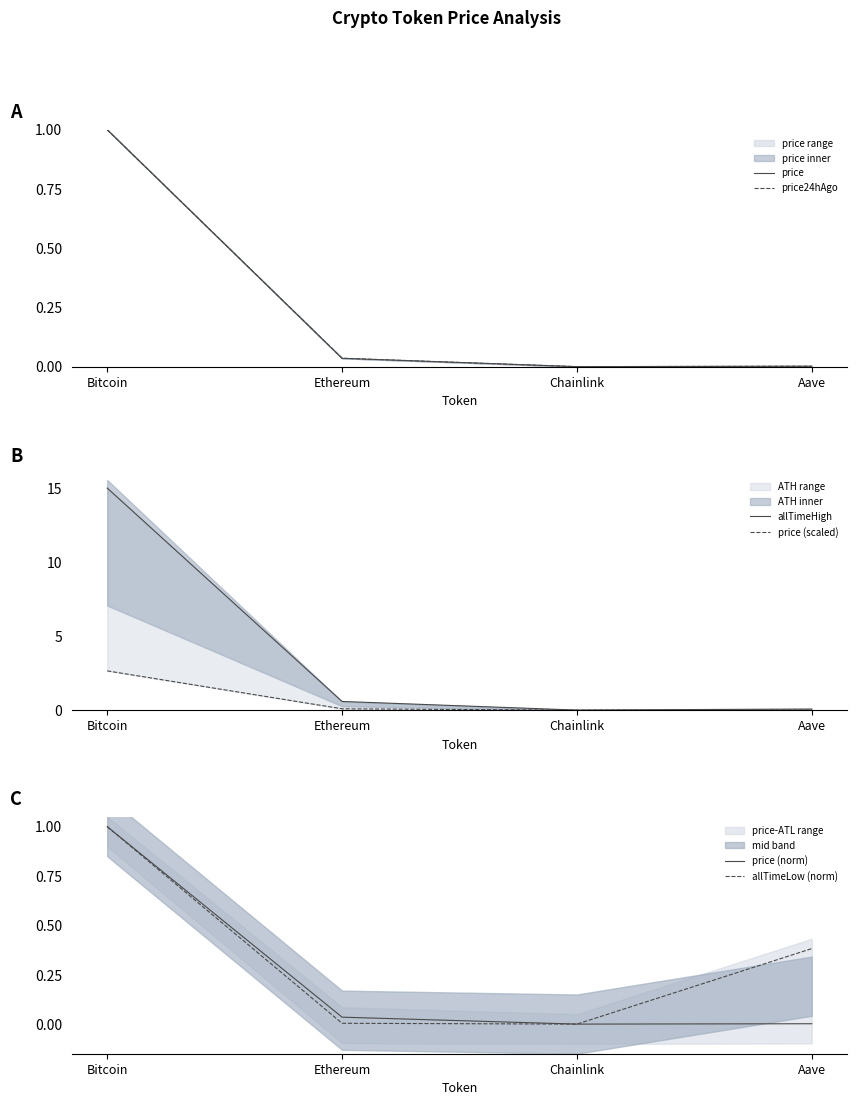

True or false: price and allTimeLow (norm) cross at least once.

False